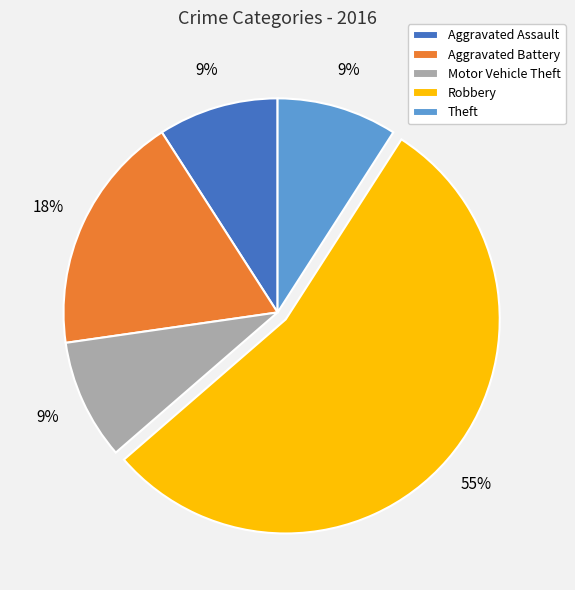

Does Motor Vehicle Theft account for over 50% of the chart?

No